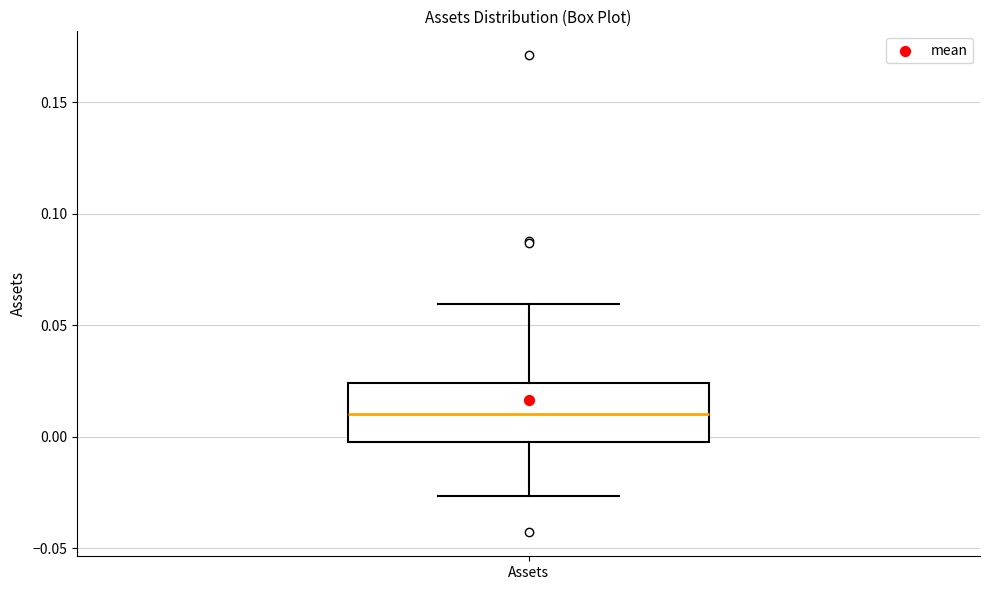

Where is the lower edge of the box for Assets on the y-axis? The values are not printed on the chart, so give them approximately, as read against the axis.

-0.005